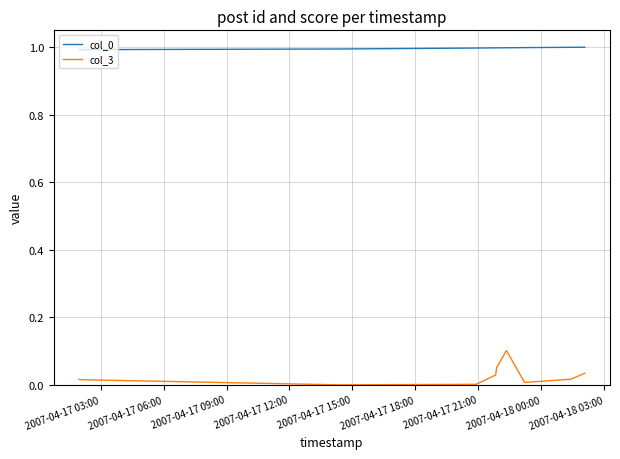

What is the greatest value displayed?

1.0